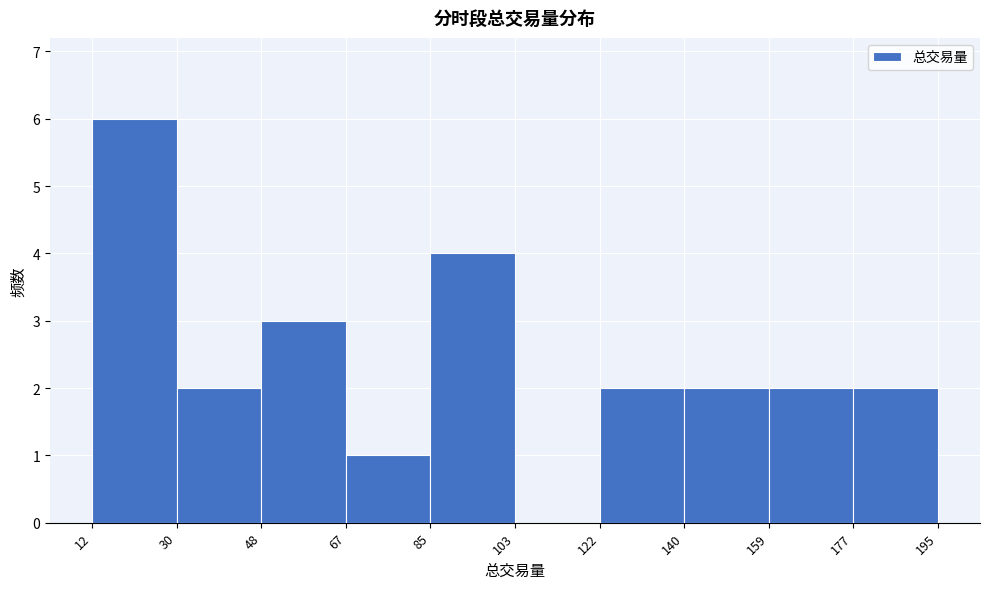

How tall is the bar that spans 159 to 177 on the x-axis? The values are not printed on the chart, so give them approximately, as read against the axis.

2